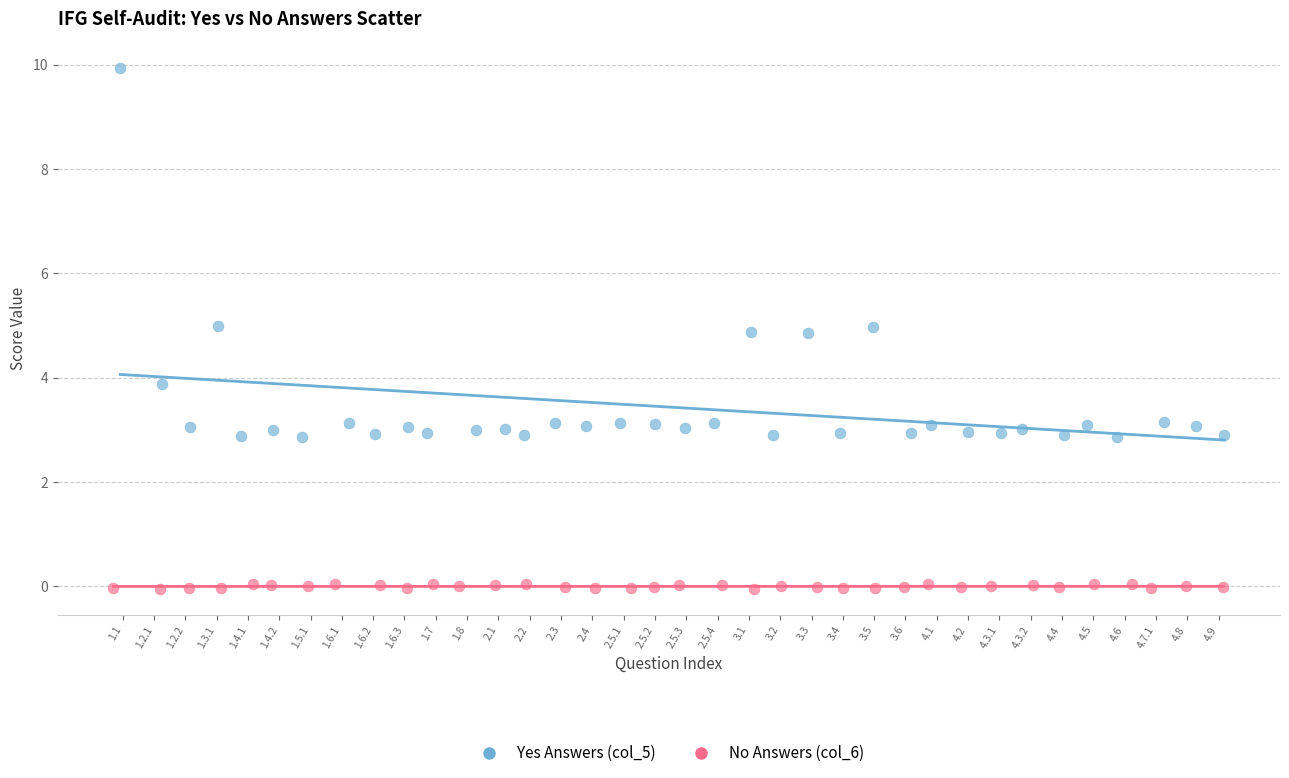

What are all the series names shown in the legend?

Yes Answers (col_5), No Answers (col_6)